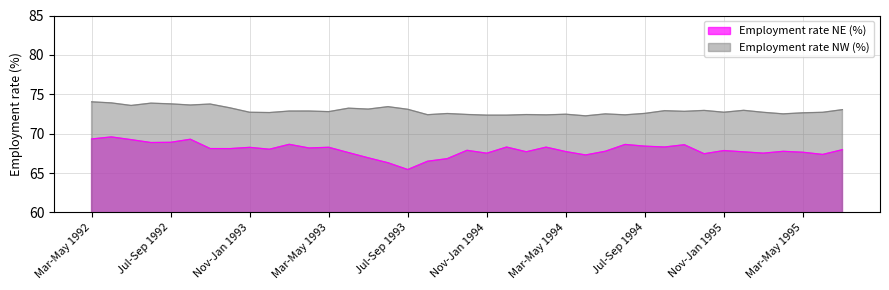

In Employment rate NE (%), how many points are higher than both neighbors (excluding endpoints)?

12